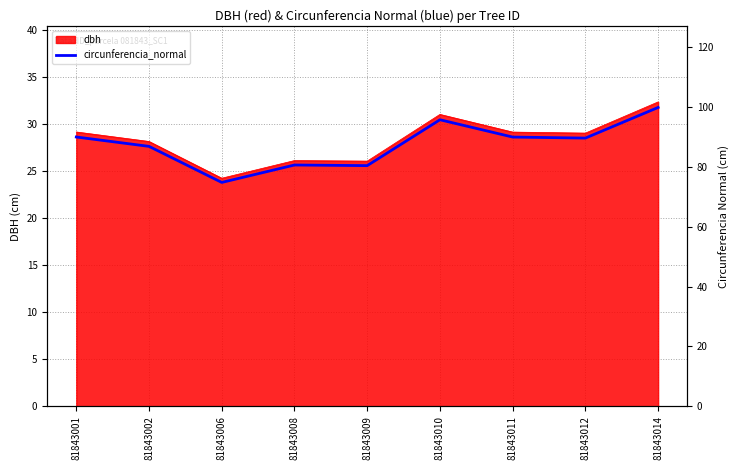

List the labels in order of value, largest first.

81843014, 81843010, 81843001, 81843011, 81843012, 81843002, 81843008, 81843009, 81843006